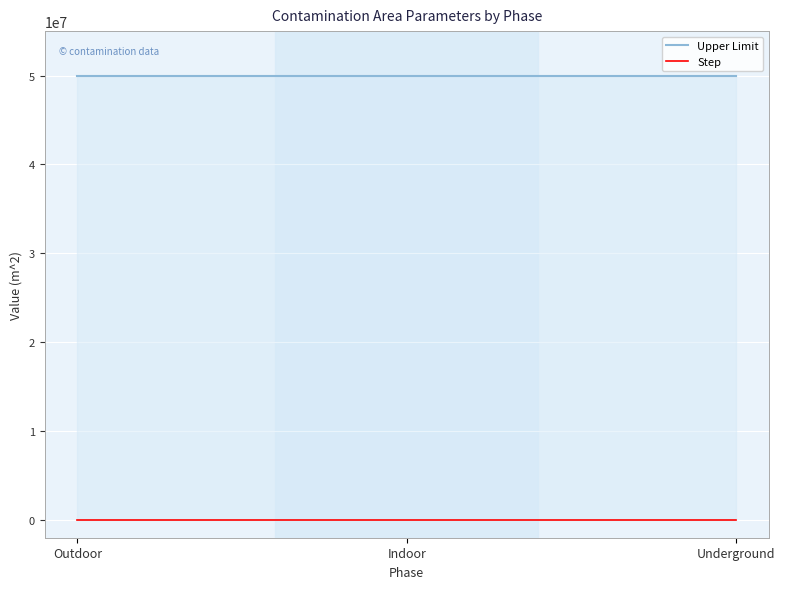

True or false: Step has a value of 10000 at Underground.

True